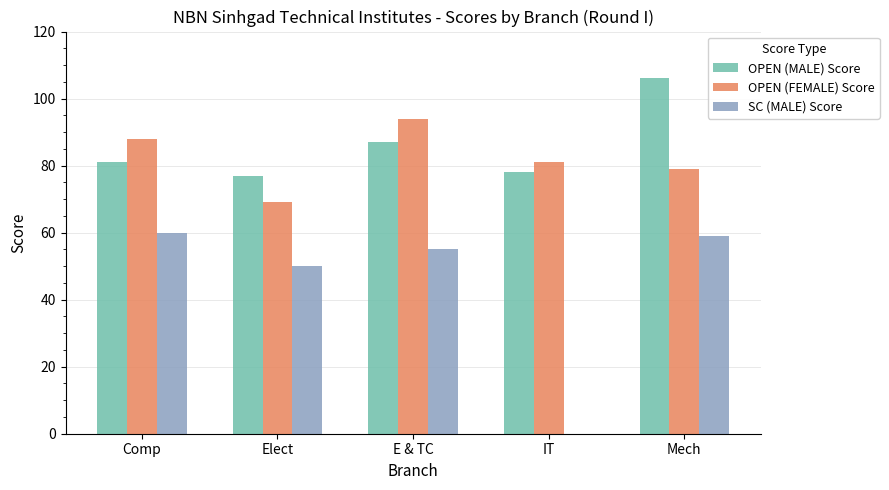

Read the SC (MALE) Score value at E & TC.

55